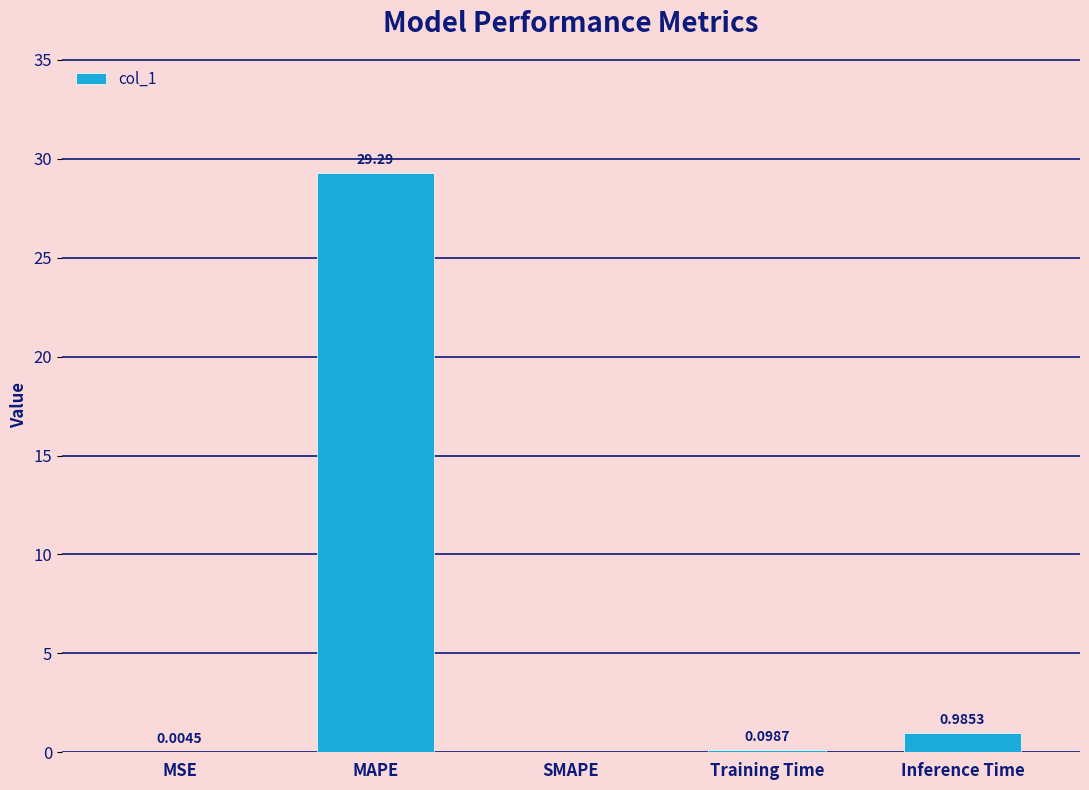

Are the bars grouped side by side (vs. stacked)?

No